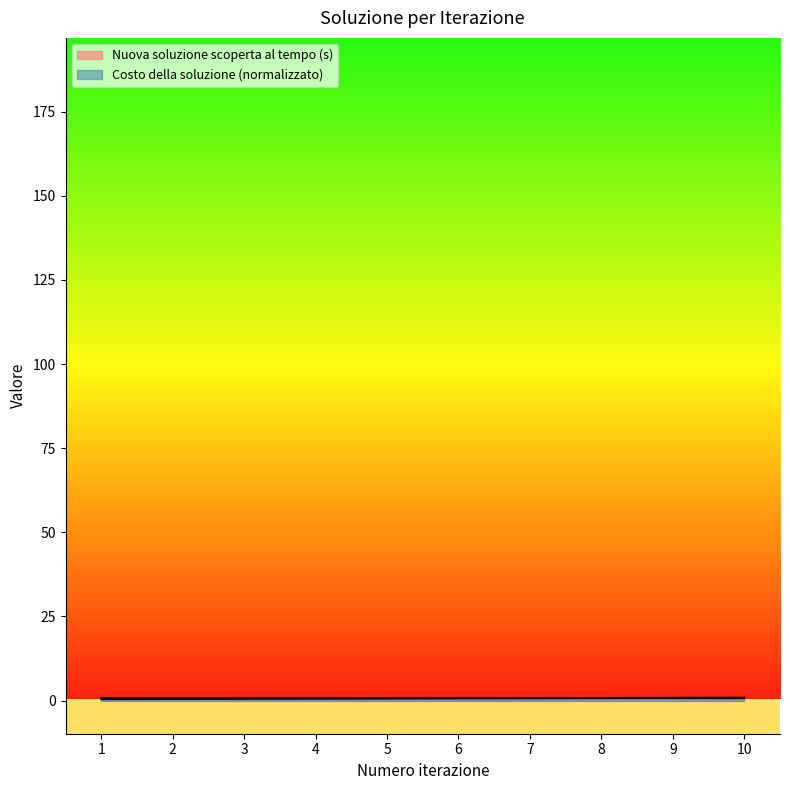

Rank the categories by value from lowest to highest.

1, 2, 3, 4, 5, 6, 7, 8, 9, 10